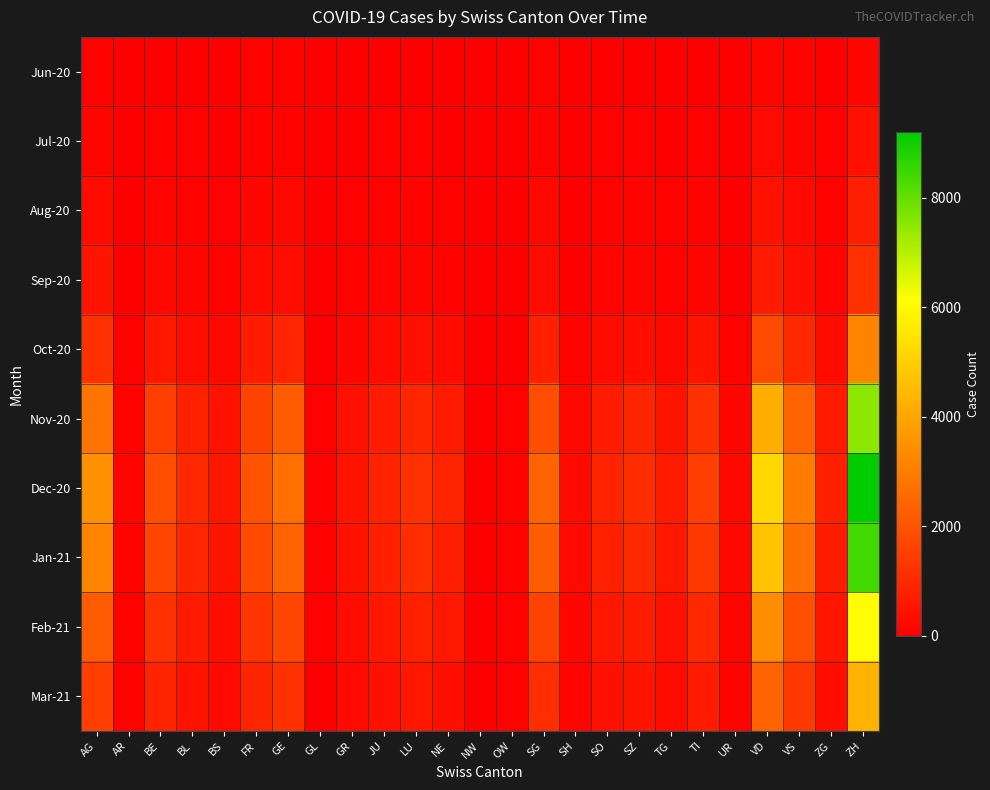

At how many categories does at least one series exceed 606?

17